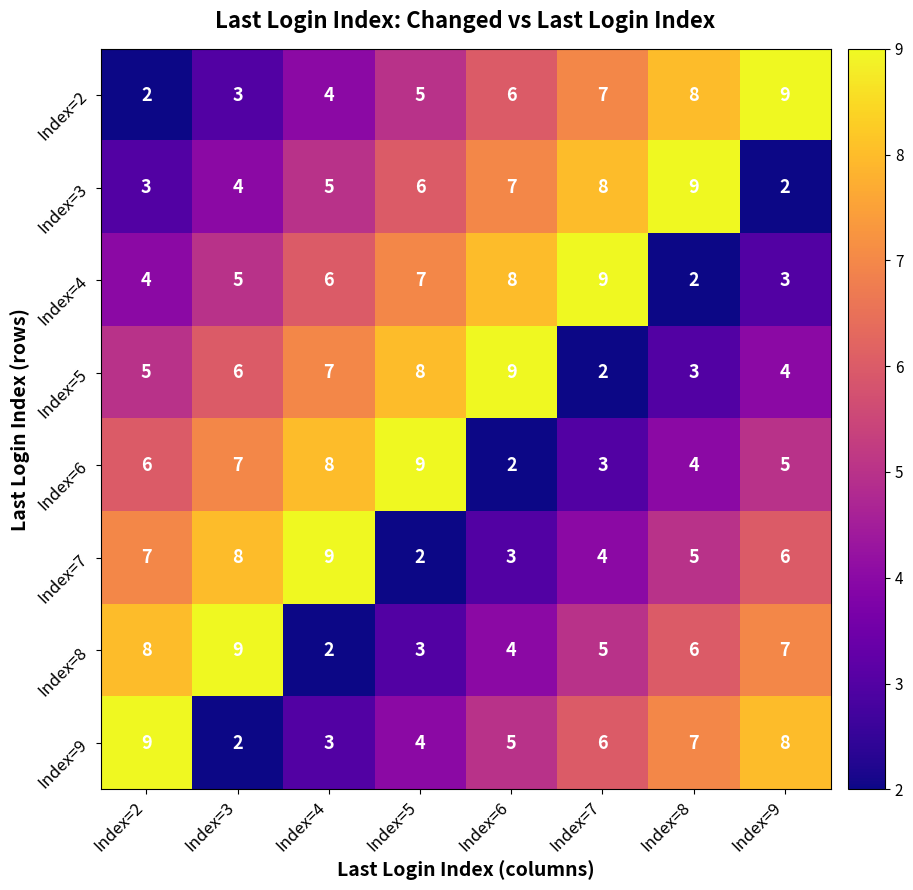

What is the average value of the Index=2 series?

6